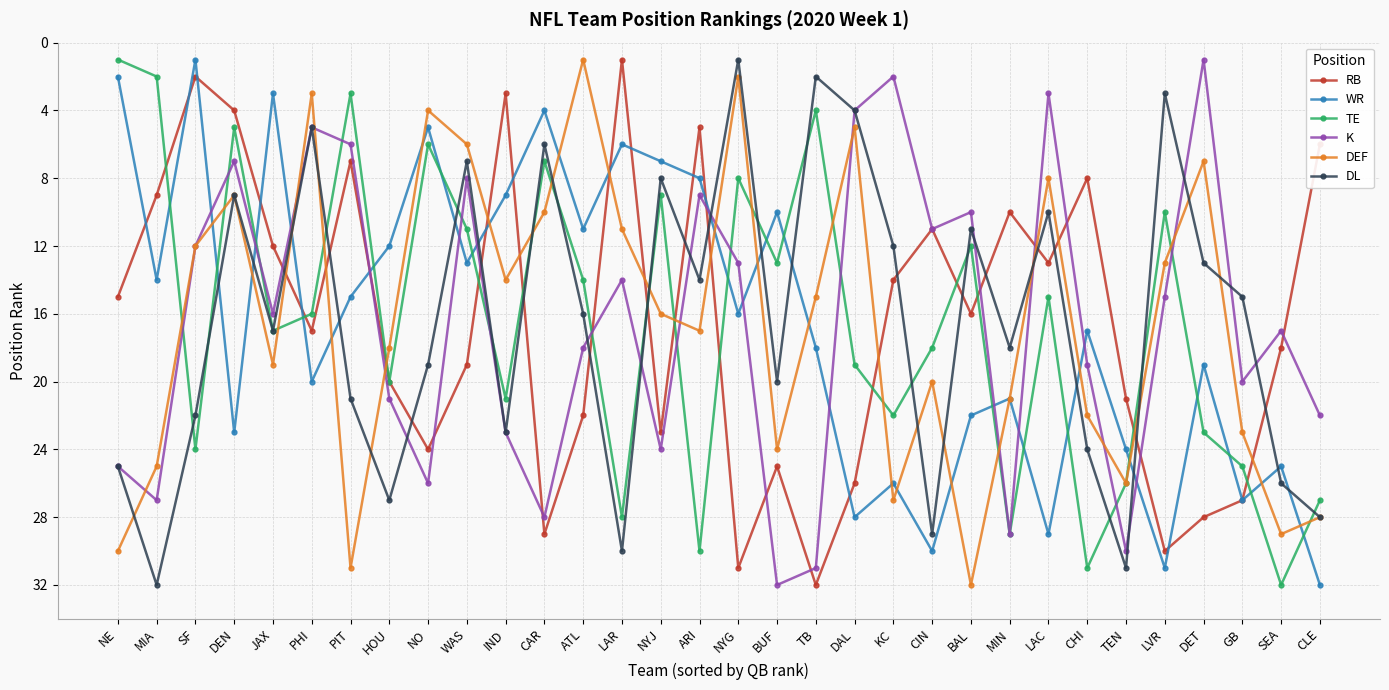

Where do DEF and RB first cross each other?

JAX and PHI